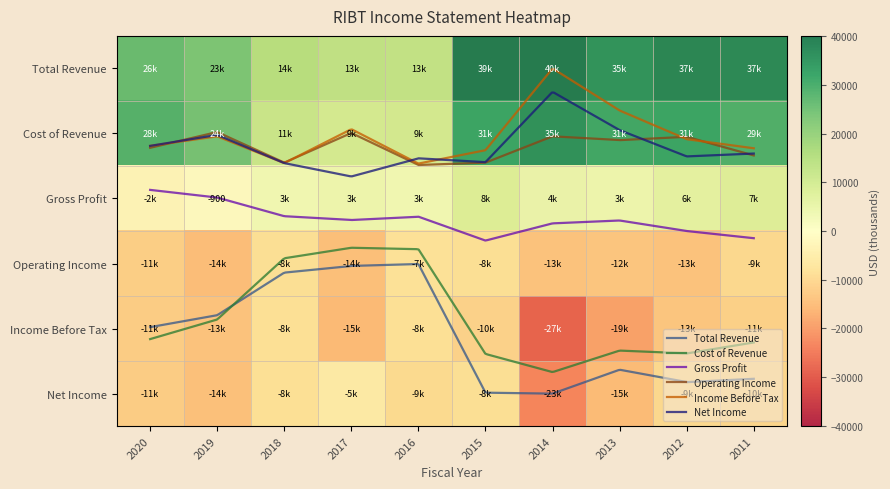

Which category has the highest value across all series?

2014